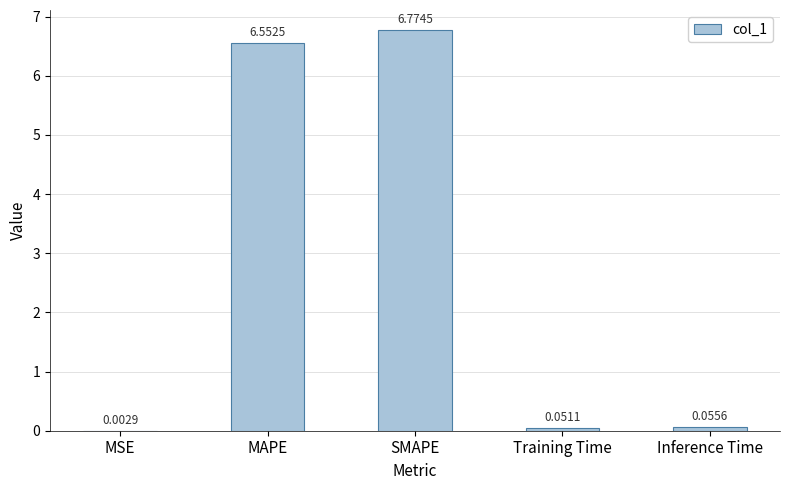

Which label corresponds to the largest value in the chart?

SMAPE